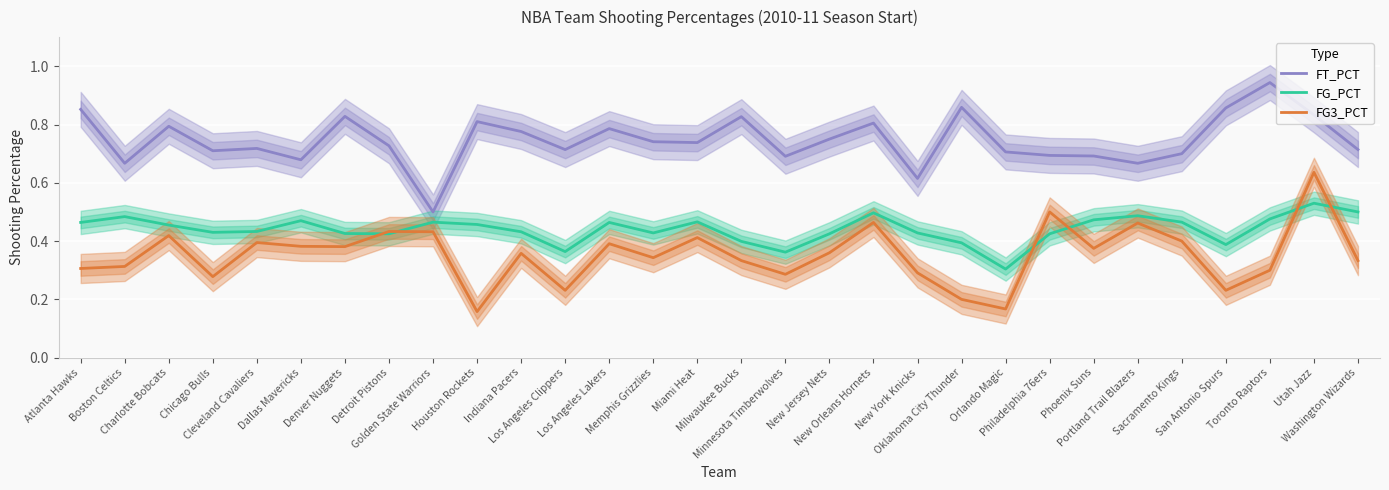

What is the difference between the maximum and second lowest values in the FG3_PCT series?

0.5